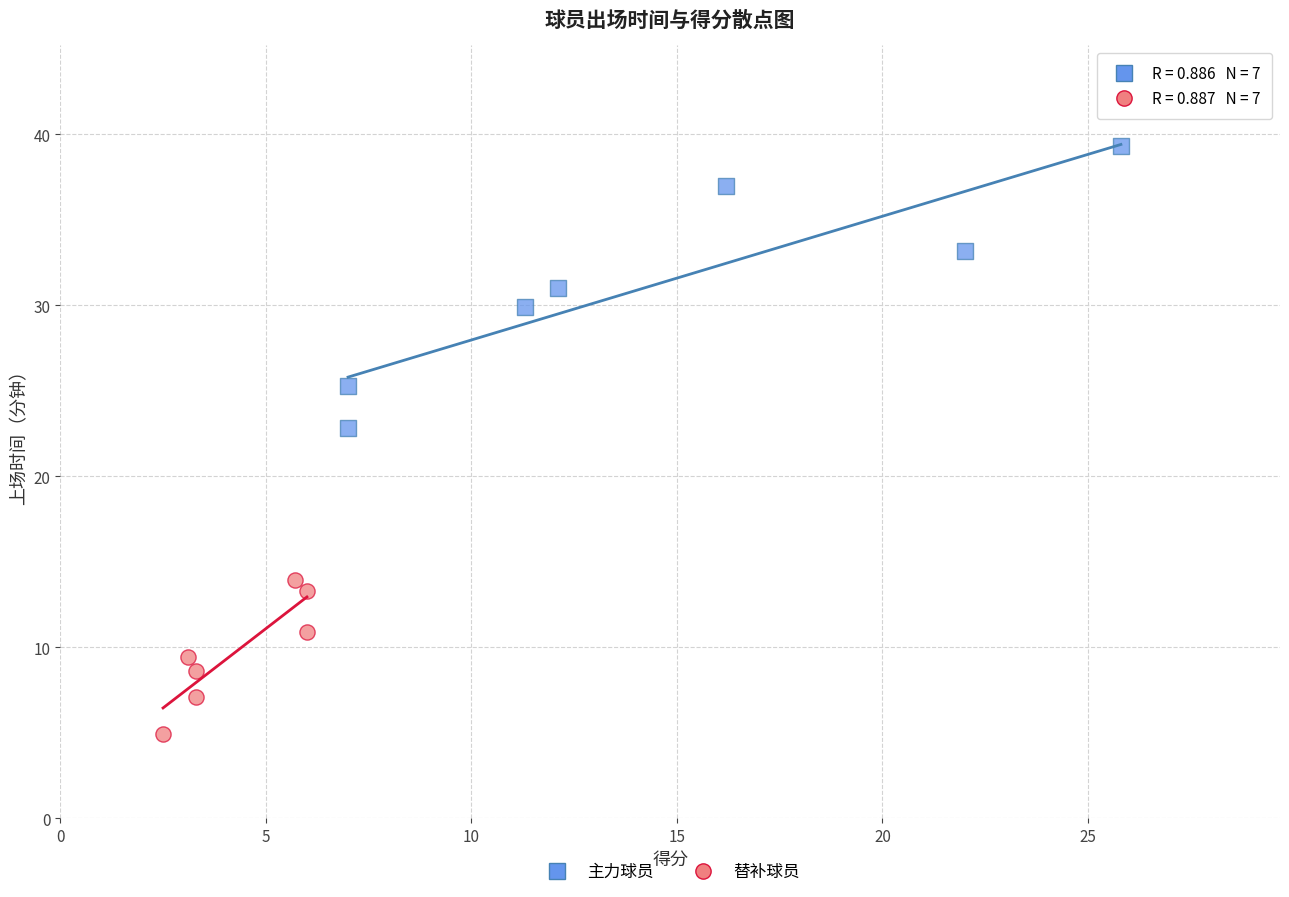

Which series contains the lowest Y value?

替补球员